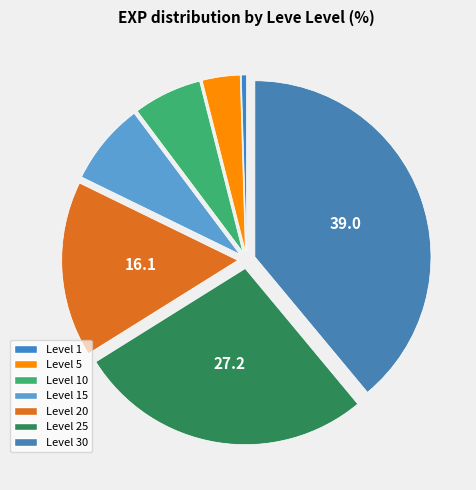

How many slices are in this pie chart?

7